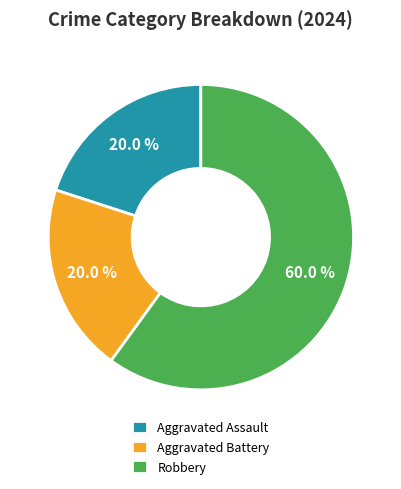

Is it true that Robbery is 60% of the pie?

True